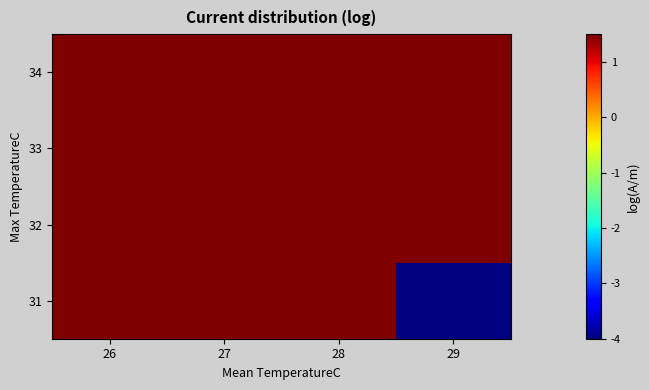

How many values in 31 are above zero?

3